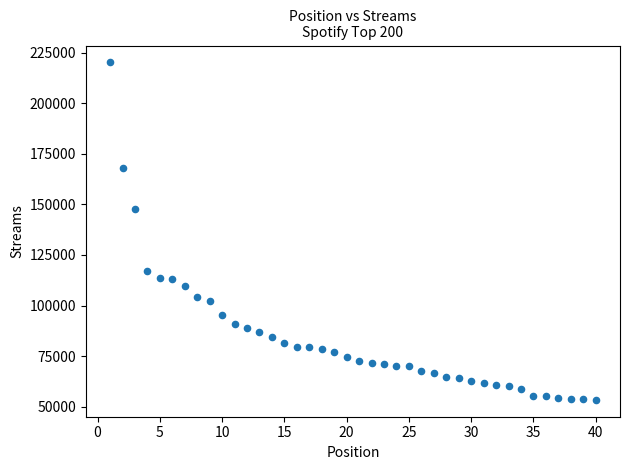

What is the range of X values (max minus min)?

39